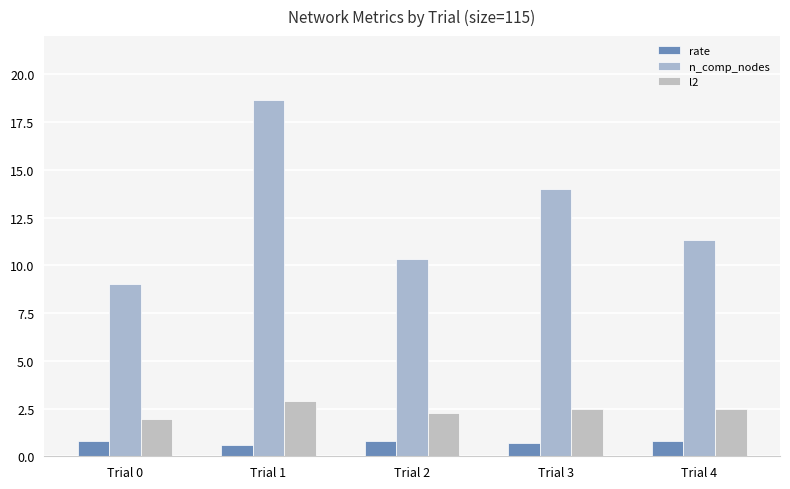

What is the minimum value for n_comp_nodes?

9.0